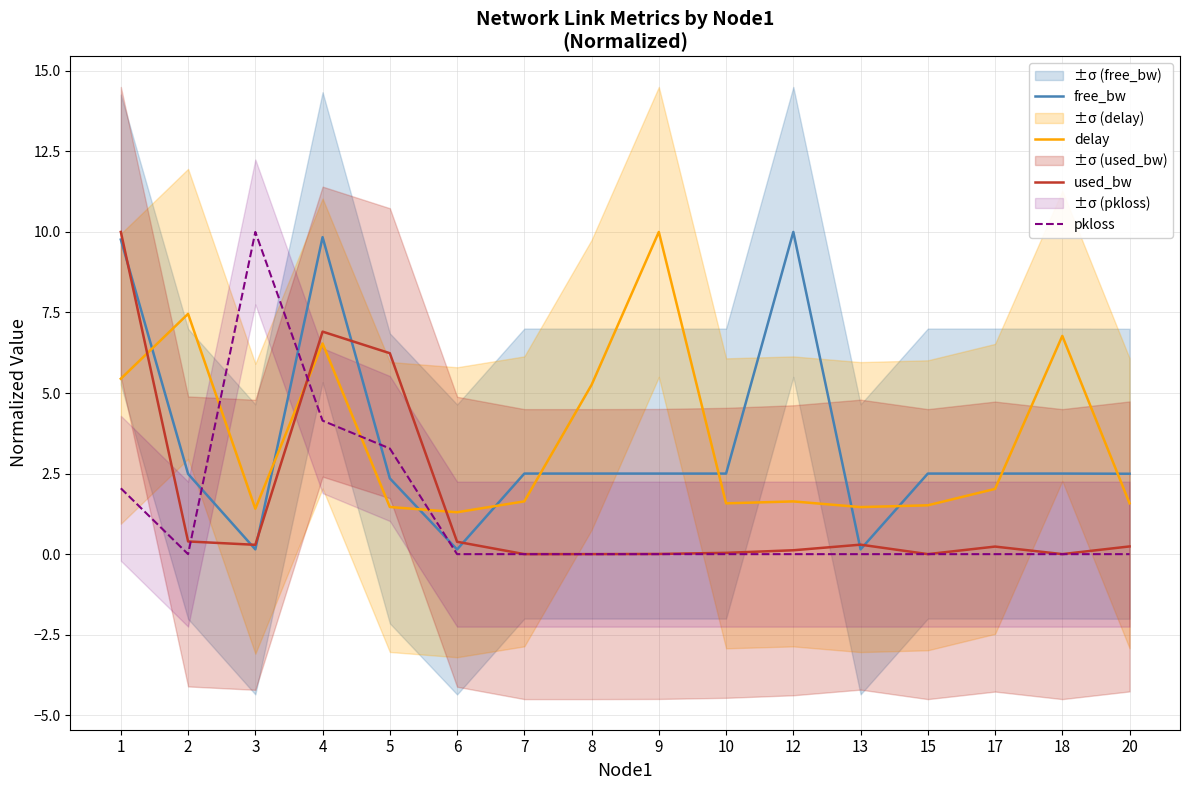

How many data points does each series have?

16